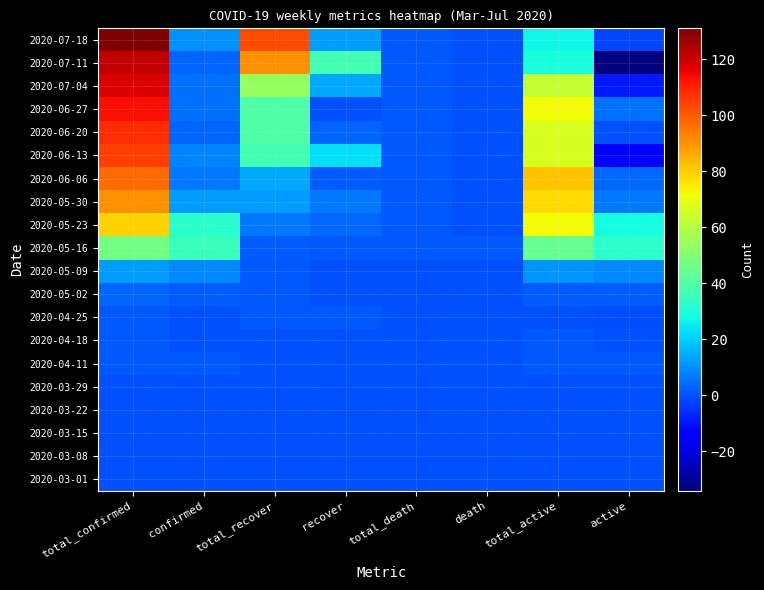

Reading left to right, transcribe all the data shown in this chart.

2020-03-01: total_confirmed=0	confirmed=0	total_recover=0	recover=0	total_death=0	death=0	total_active=0	active=0
2020-03-08: total_confirmed=0	confirmed=0	total_recover=0	recover=0	total_death=0	death=0	total_active=0	active=0
2020-03-15: total_confirmed=0	confirmed=0	total_recover=0	recover=0	total_death=0	death=0	total_active=0	active=0
2020-03-22: total_confirmed=0	confirmed=0	total_recover=0	recover=0	total_death=0	death=0	total_active=0	active=0
2020-03-29: total_confirmed=0	confirmed=0	total_recover=0	recover=0	total_death=0	death=0	total_active=0	active=0
2020-04-11: total_confirmed=1	confirmed=1	total_recover=0	recover=0	total_death=0	death=0	total_active=1	active=1
2020-04-18: total_confirmed=1	confirmed=0	total_recover=0	recover=0	total_death=0	death=0	total_active=1	active=0
2020-04-25: total_confirmed=1	confirmed=0	total_recover=1	recover=1	total_death=0	death=0	total_active=0	active=-1
2020-05-02: total_confirmed=3	confirmed=2	total_recover=1	recover=0	total_death=0	death=0	total_active=2	active=2
2020-05-09: total_confirmed=12	confirmed=9	total_recover=1	recover=0	total_death=0	death=0	total_active=11	active=9
2020-05-16: total_confirmed=47	confirmed=35	total_recover=2	recover=1	total_death=1	death=1	total_active=44	active=33
2020-05-23: total_confirmed=79	confirmed=32	total_recover=6	recover=4	total_death=1	death=0	total_active=72	active=28
2020-05-30: total_confirmed=91	confirmed=12	total_recover=12	recover=6	total_death=1	death=0	total_active=78	active=6
2020-06-06: total_confirmed=97	confirmed=6	total_recover=14	recover=2	total_death=1	death=0	total_active=82	active=4
2020-06-13: total_confirmed=105	confirmed=8	total_recover=37	recover=23	total_death=1	death=0	total_active=67	active=-15
2020-06-20: total_confirmed=108	confirmed=3	total_recover=40	recover=3	total_death=1	death=0	total_active=67	active=0
2020-06-27: total_confirmed=113	confirmed=5	total_recover=40	recover=0	total_death=1	death=0	total_active=72	active=5
2020-07-04: total_confirmed=118	confirmed=5	total_recover=54	recover=14	total_death=1	death=0	total_active=63	active=-9
2020-07-11: total_confirmed=121	confirmed=3	total_recover=91	recover=37	total_death=1	death=0	total_active=29	active=-34
2020-07-18: total_confirmed=131	confirmed=10	total_recover=103	recover=12	total_death=1	death=0	total_active=27	active=-2